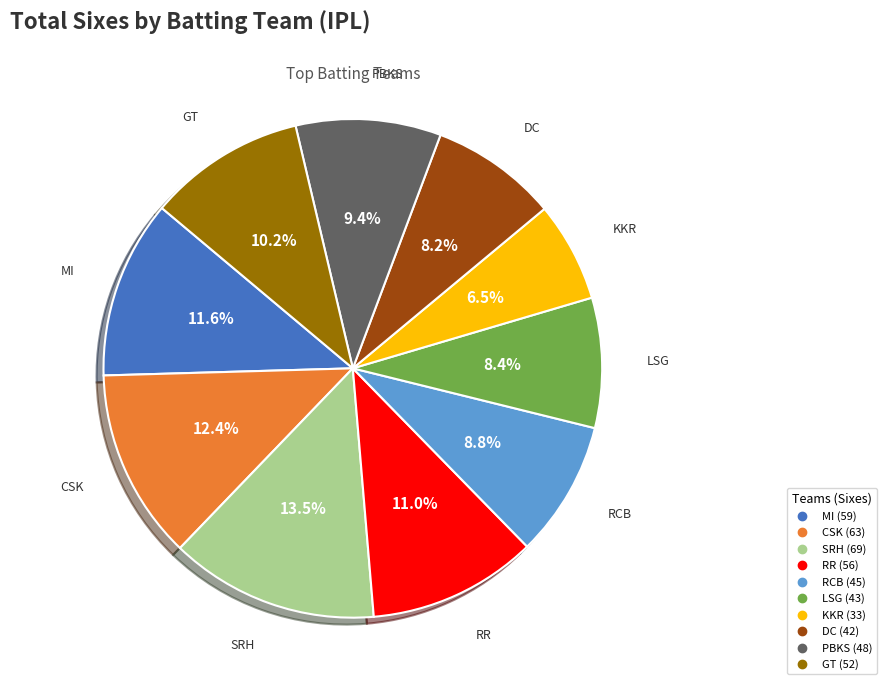

Is the sum of PBKS and LSG greater than half?

No